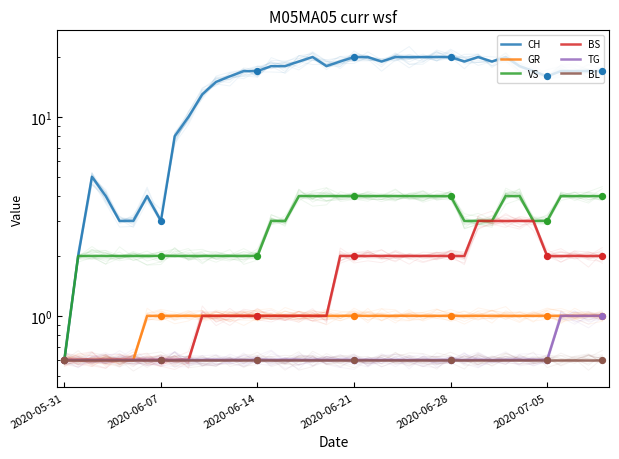

What are all the series names shown in the legend?

CH, GR, VS, BS, TG, BL